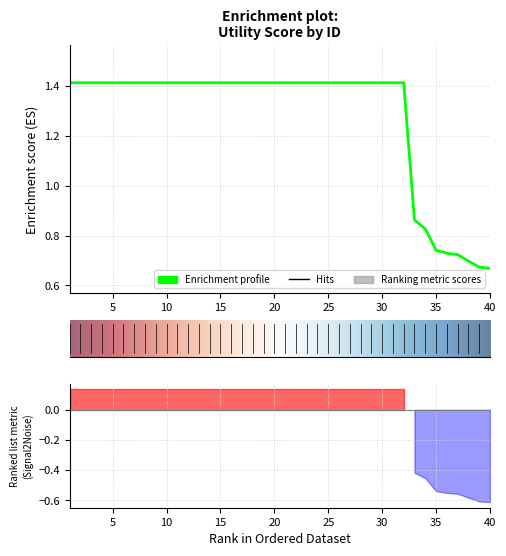

How many values are between 1 and 2?

32